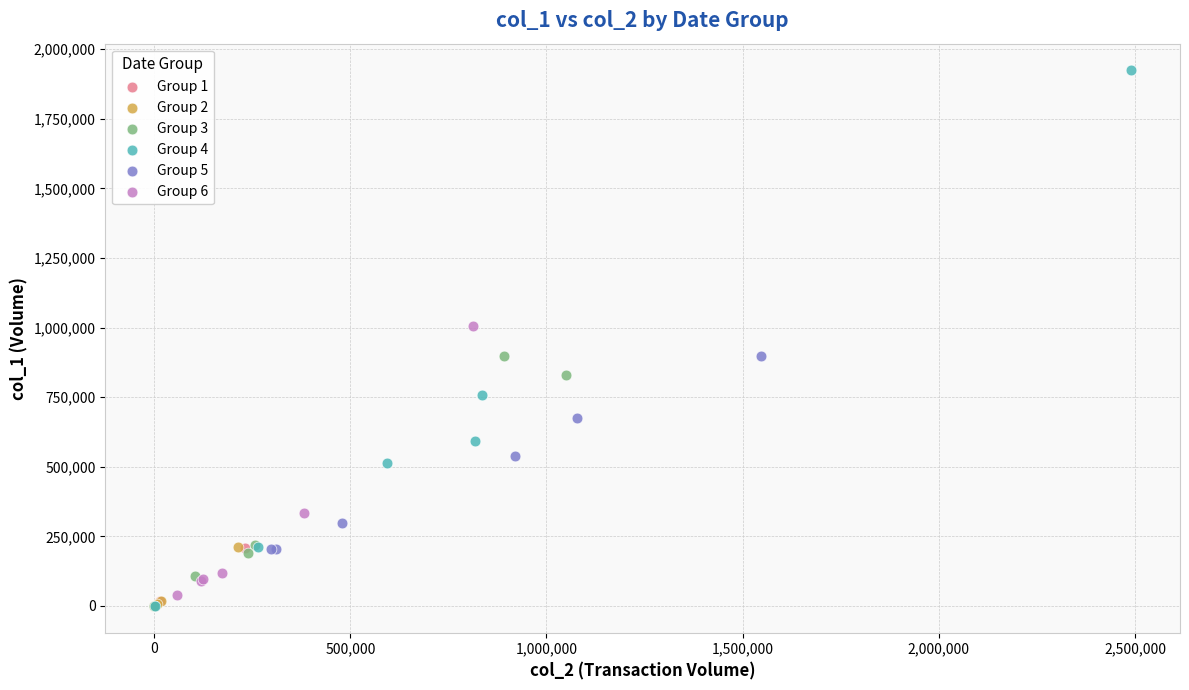

Which series has the widest spread of Y values?

Group 4